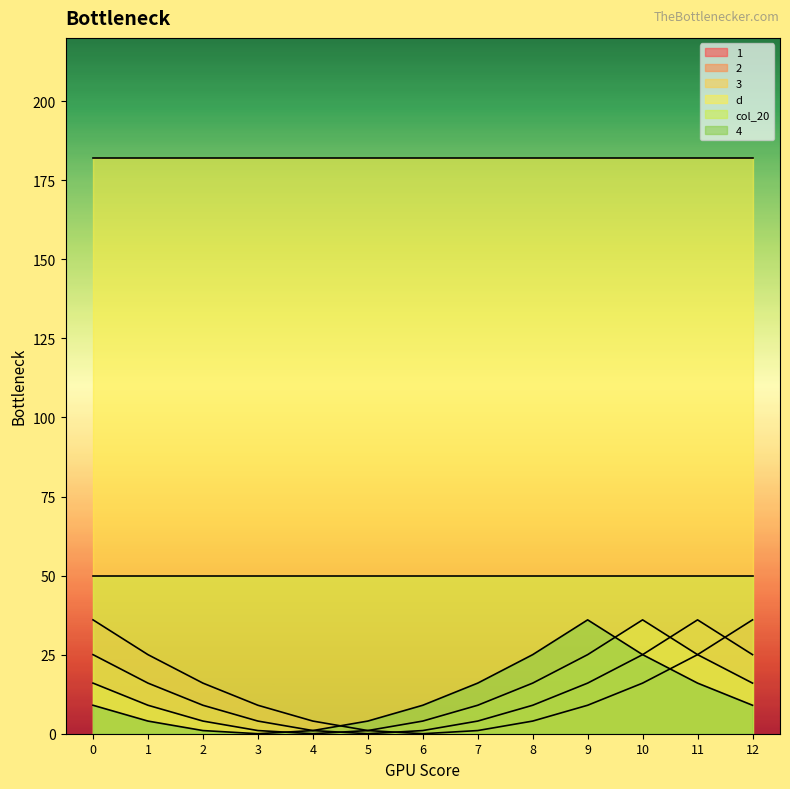

What is the value of the 2 point at the 8th from the left?

4